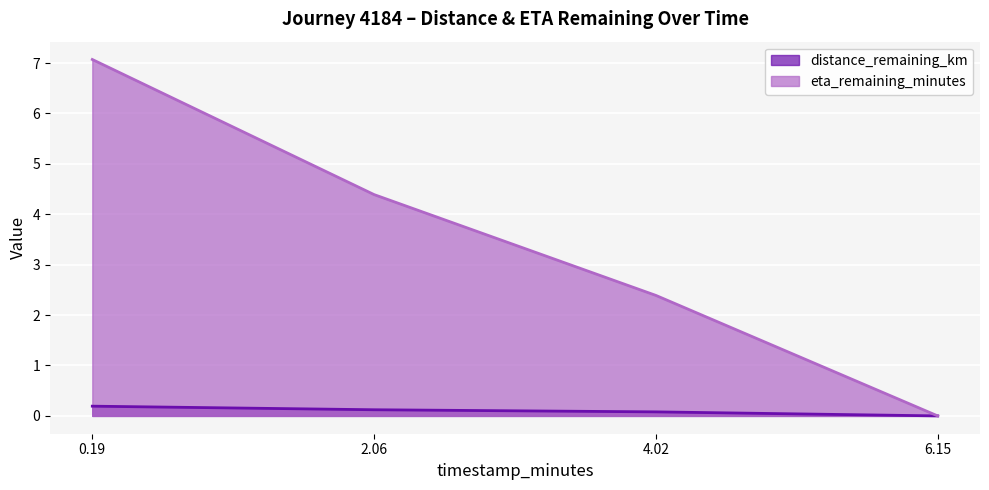

What position from the right is 6.15?

1